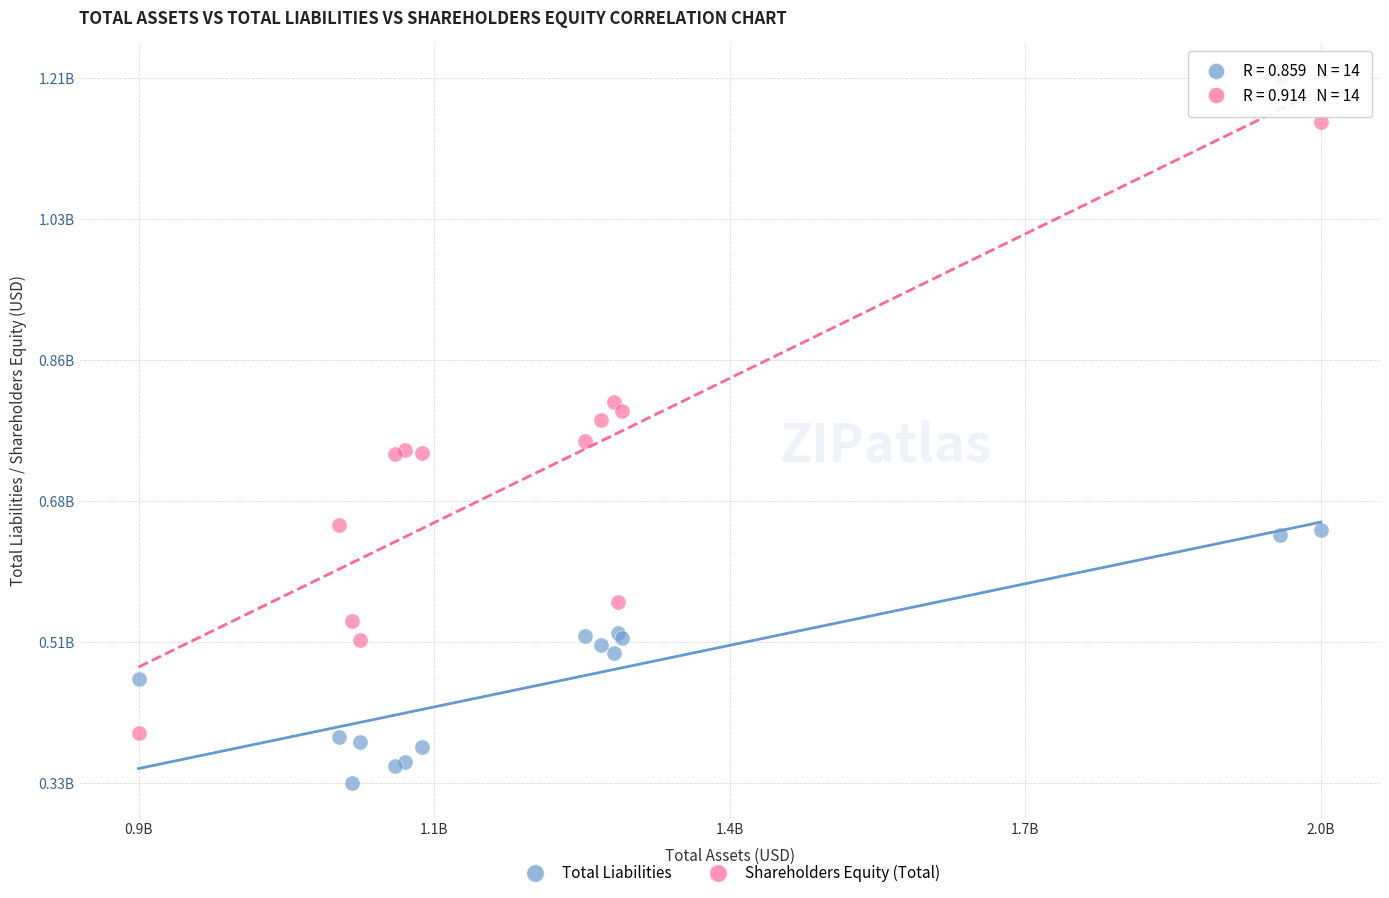

What are all the series names shown in the legend?

Total Liabilities, Shareholders Equity (Total)